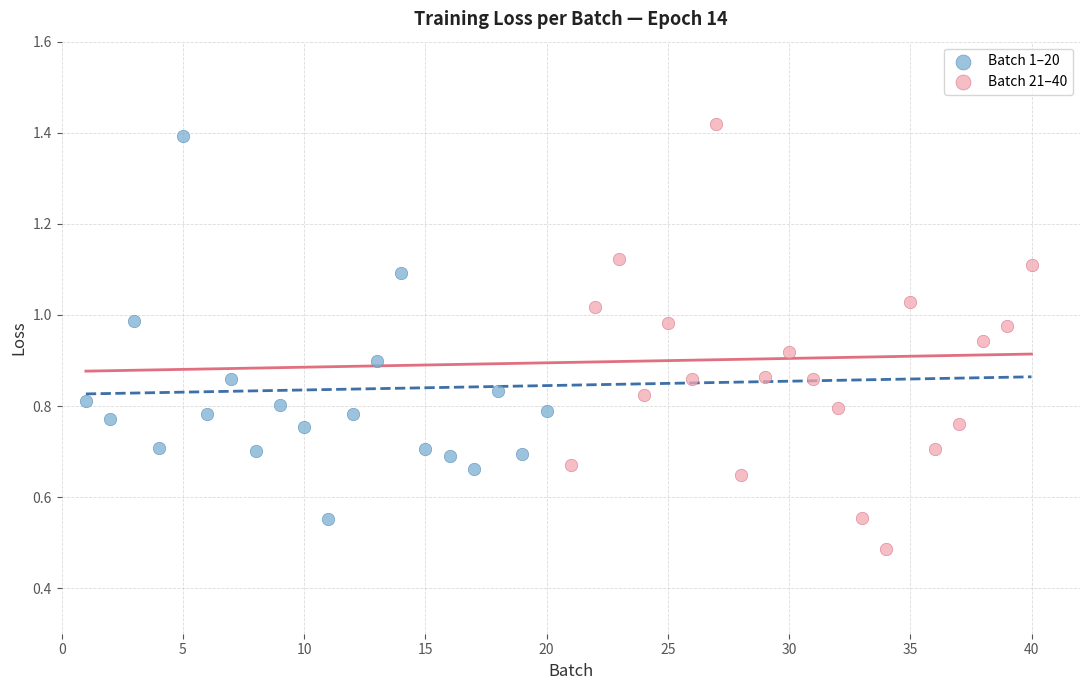

Which series contains the highest Y value?

Batch 21–40